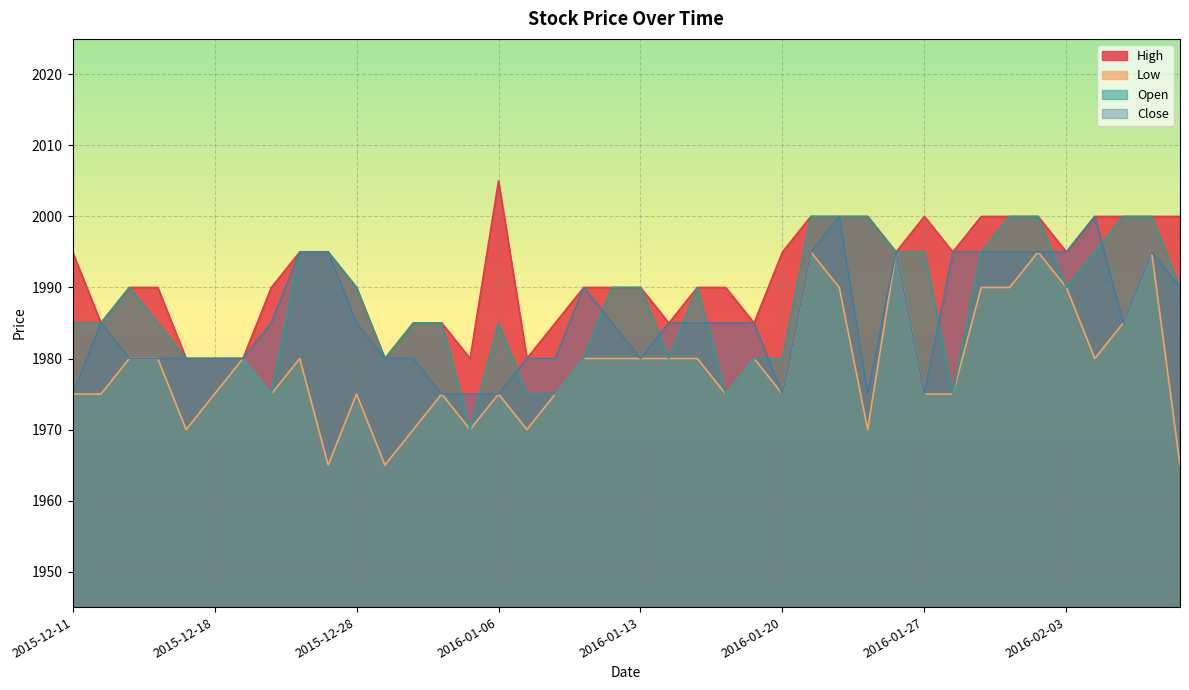

What is the value of the Low point at the 24th from the left?

1975